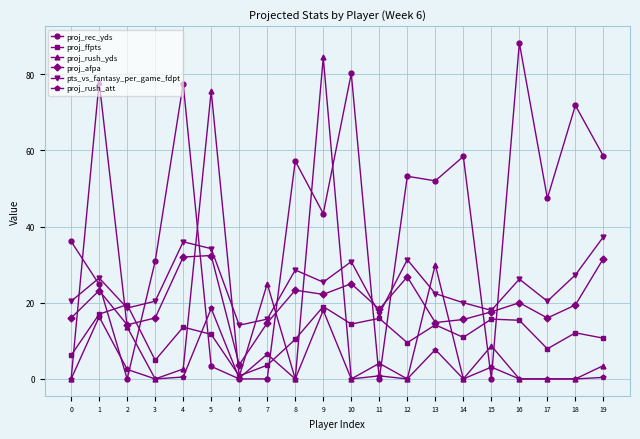

Which series changed the most between 4 and 18?

proj_afpa